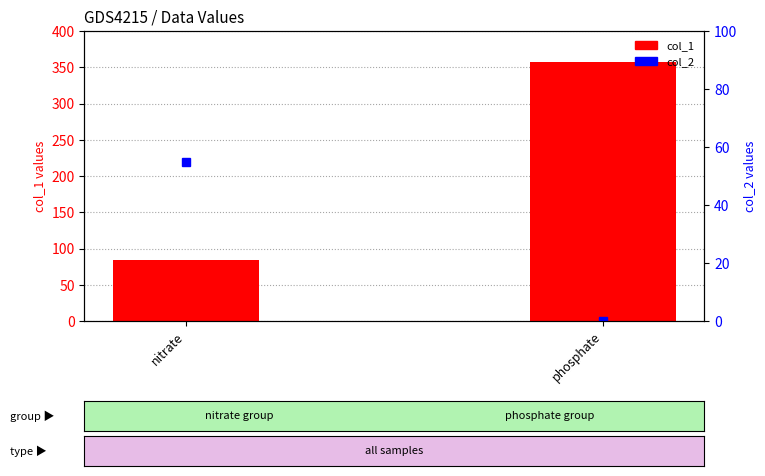

Which category has the lowest value in the col_2 series?

phosphate